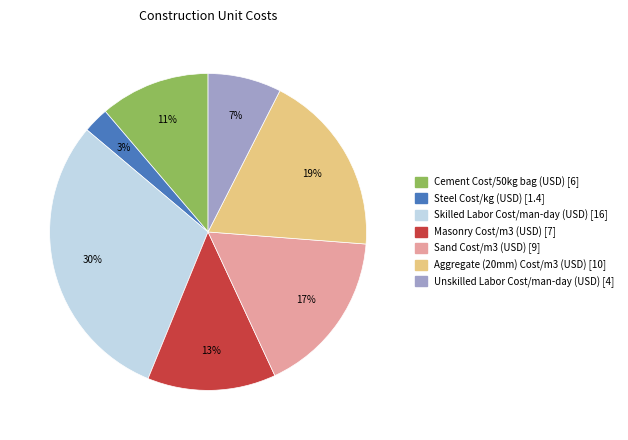

Is it true that Masonry Cost/m3 (USD) is 13% of the pie?

True